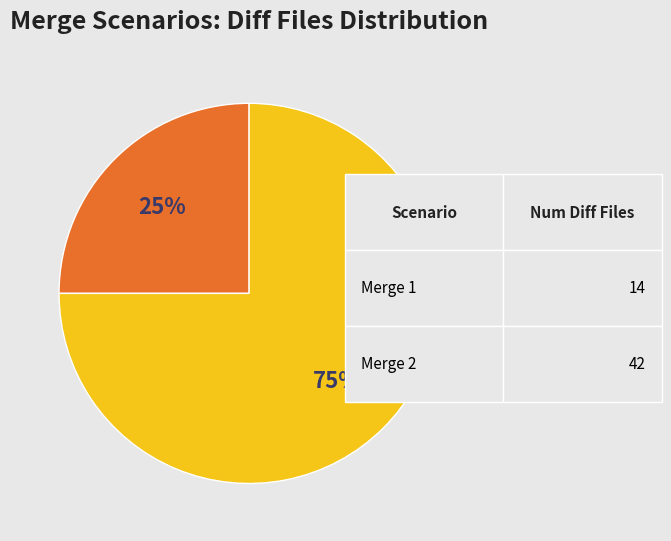

Between Merge 1 and Merge 2, which is larger?

Merge 2